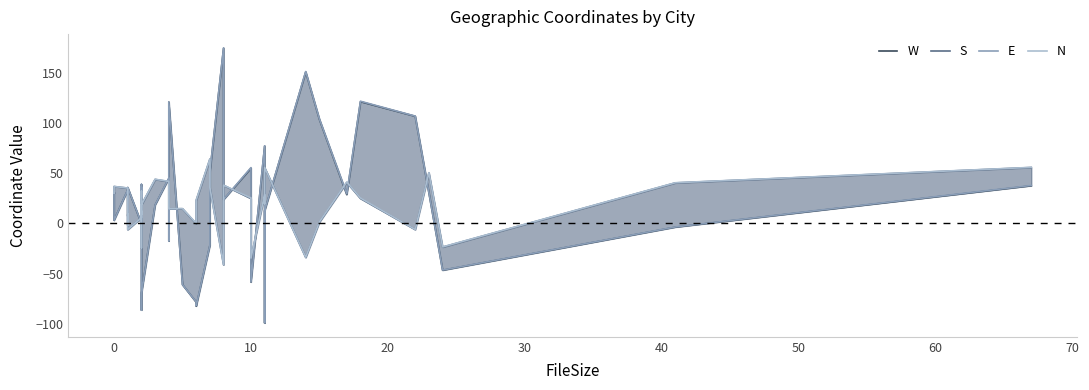

Reading left to right, what are all the values shown in this chart?

W: 31.2	3.1	33.3	30.0	7.2	35.7	-0.3	35.7	25.8	38.7	-86.4	-79.6	-70.0	18.2	44.7	-17.5	120.9	-61.1	-78.6	-82.6	-22.0	51.1	174.6	23.7	54.9	-58.5	77.1	-99.3	12.5	150.9	103.6	28.6	121.3	106.7	30.3	-46.7	-3.8	37.4
S: 30.0	36.7	35.2	-2.0	8.9	-6.2	5.5	31.6	-24.7	8.8	12.0	8.9	18.4	43.8	41.6	14.6	14.6	14.6	-0.4	22.9	64.1	35.6	-41.4	37.9	24.8	-34.7	28.4	19.2	55.6	-34.0	1.1	40.8	24.8	-6.2	50.3	-23.6	40.4	55.7
E: 31.3	3.1	33.5	30.2	7.6	35.9	-0.1	36.2	26.0	38.9	-86.1	-79.3	-69.9	18.5	45.0	-17.4	121.0	-61.0	-78.3	-82.1	-21.7	51.6	174.9	23.8	55.6	-58.3	77.3	-99.0	12.7	151.3	104.1	29.4	121.7	106.9	30.8	-46.5	-3.6	37.8
N: 30.1	36.8	35.2	-1.9	9.2	-6.1	5.7	32.1	-24.5	9.1	12.2	9.3	18.5	44.0	41.8	14.8	14.6	14.7	0.0	23.2	64.2	35.8	-41.1	38.0	25.4	-34.5	28.7	19.6	55.7	-33.7	1.5	41.2	25.2	-6.1	50.6	-23.5	40.5	55.8